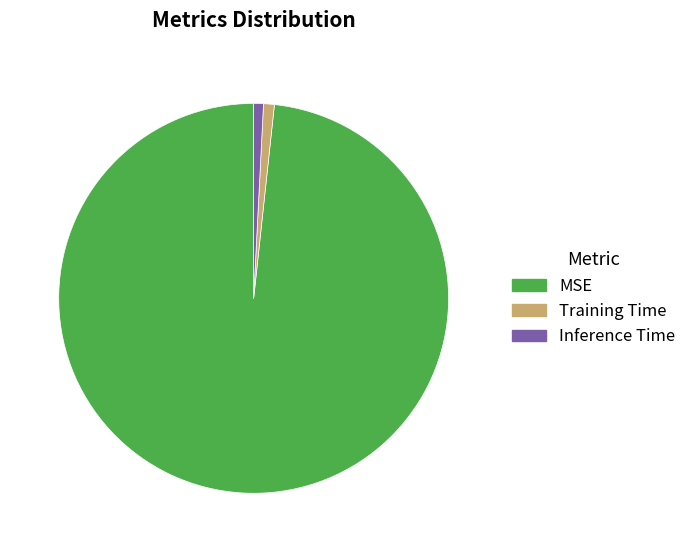

Which slice is the largest?

MSE